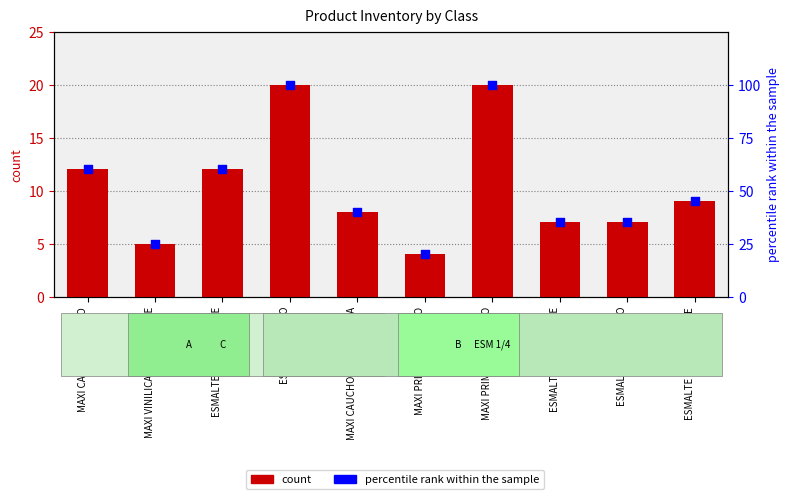

Which series has the largest Y range (max minus min)?

percentile rank within the sample